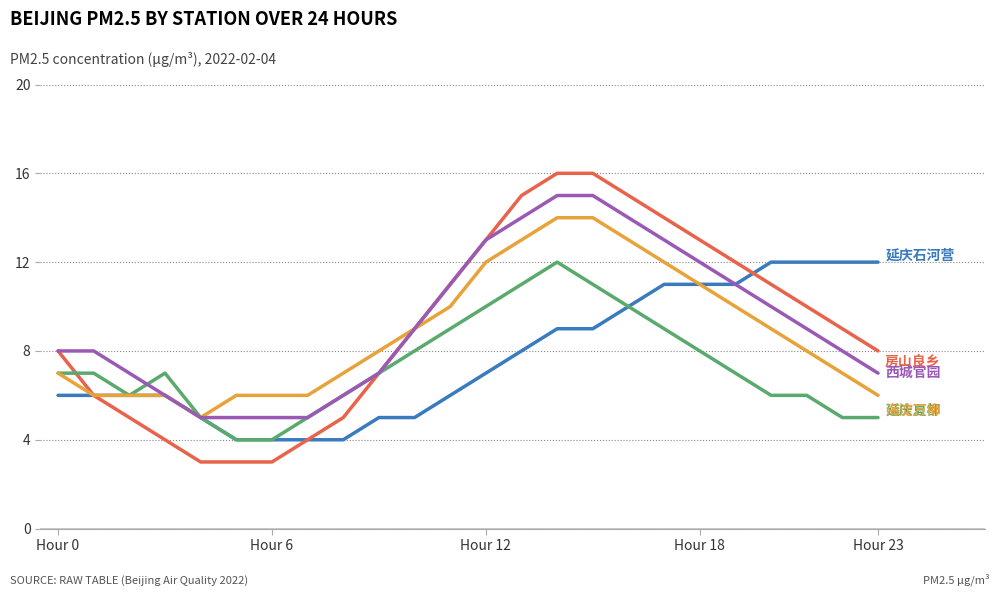

What is the greatest value displayed?

16